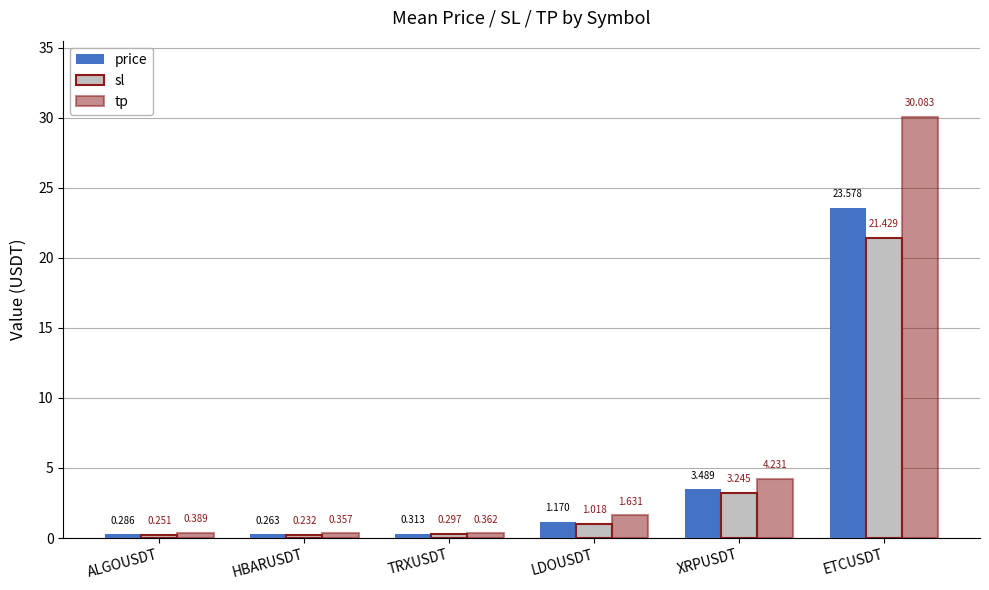

Which series changed the most between ALGOUSDT and HBARUSDT?

tp